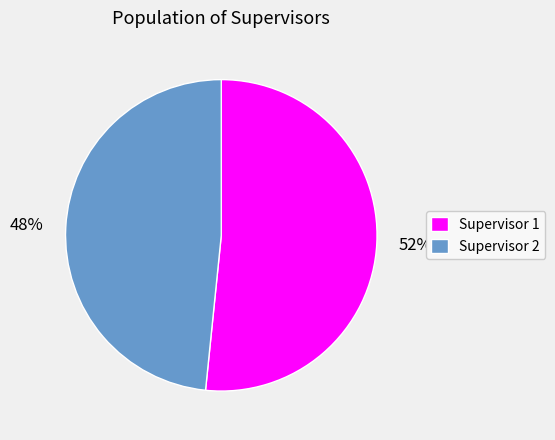

The Supervisor 2 slice represents 54% of the pie. True or false?

False